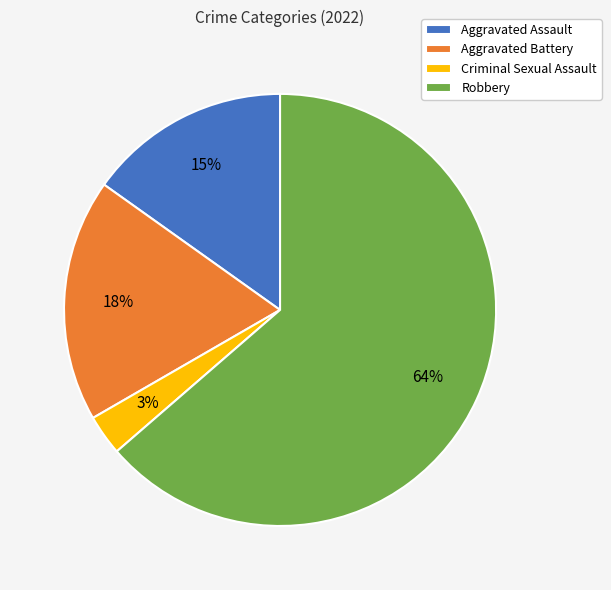

To the nearest percent, what is the difference between the Criminal Sexual Assault and Aggravated Assault slice percentages?

12%